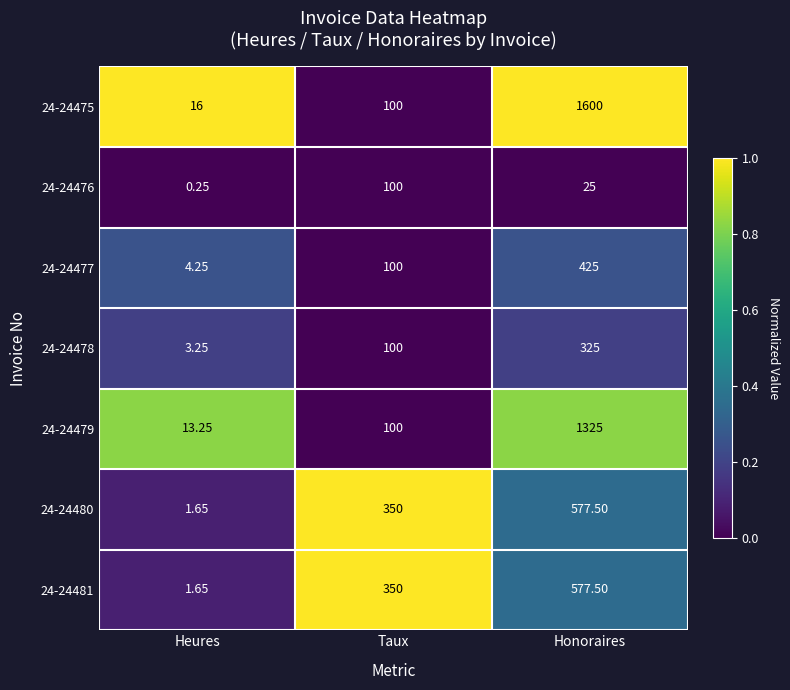

At which category does the chart reach its peak across all series?

Honoraires